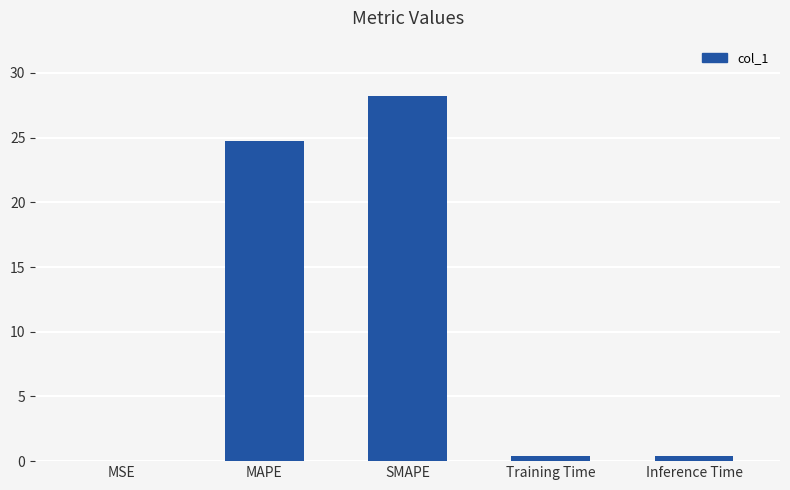

At which label is the value closest to 14?

MAPE